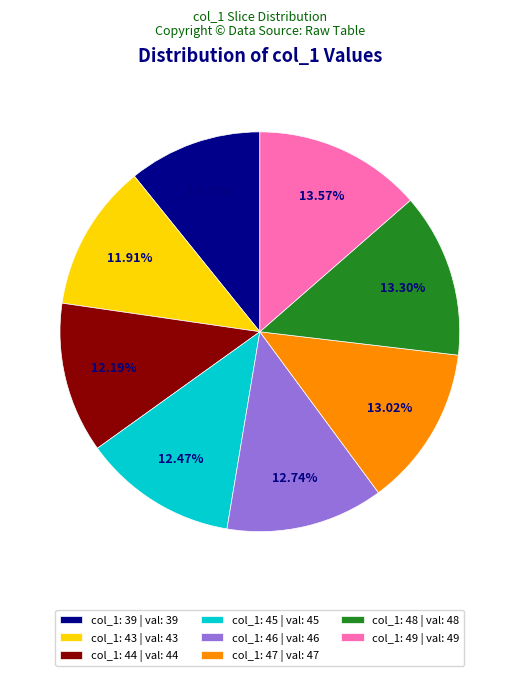

How many segments does this pie chart have?

8